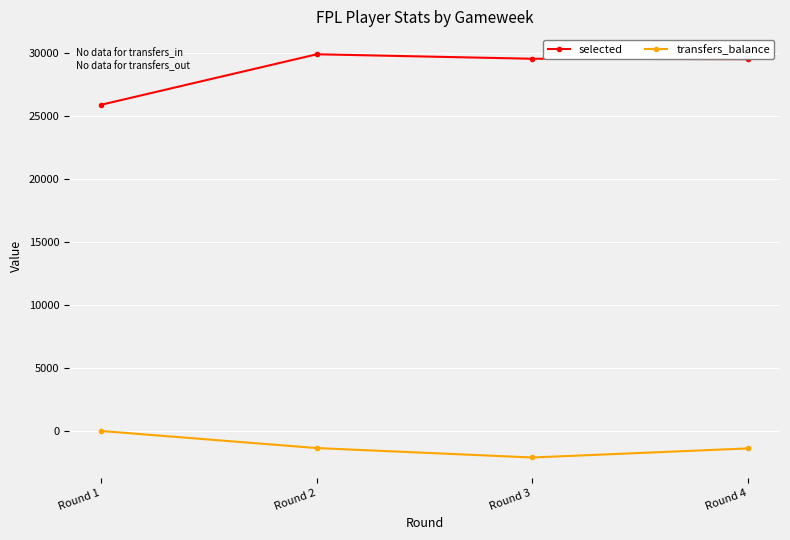

Is the value of selected at Round 3 greater than the value of transfers_balance at Round 3?

Yes